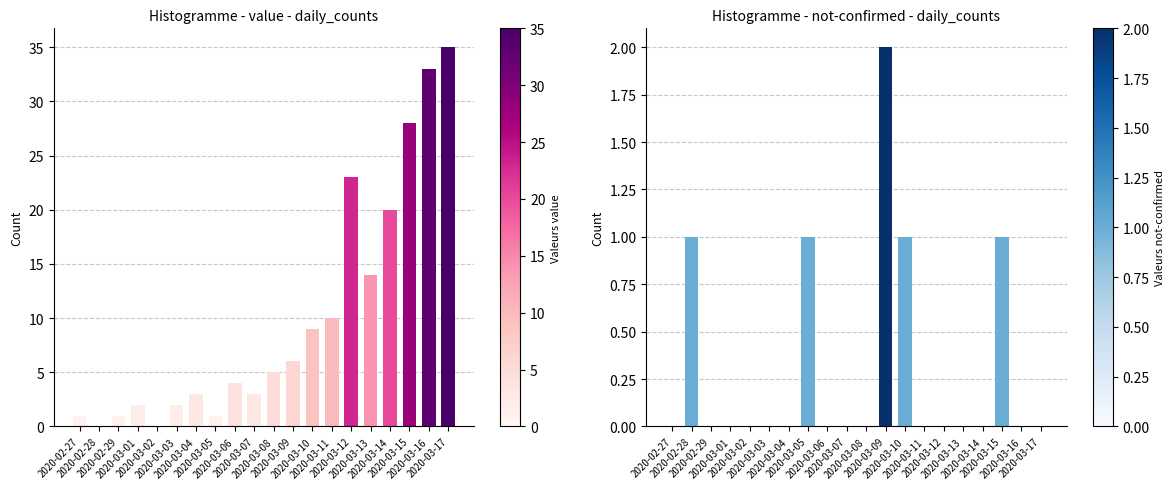

What is the sum of all not-confirmed values?

6